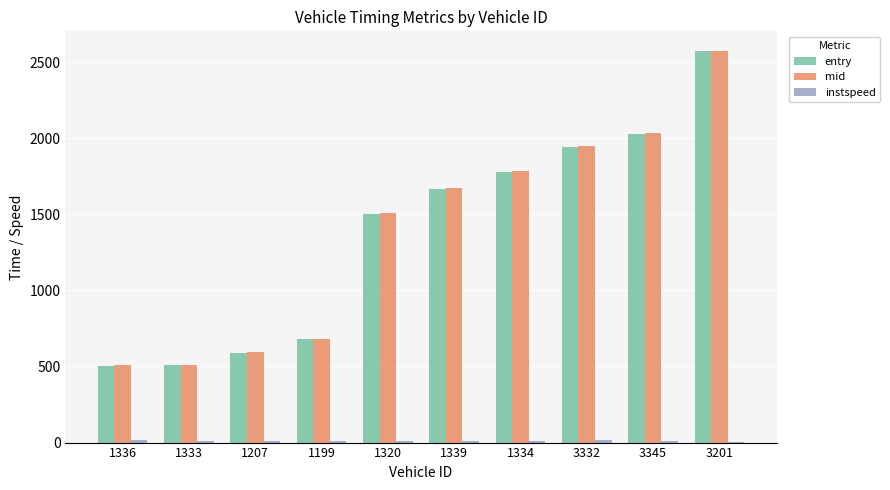

At which label does entry reach its peak?

3201